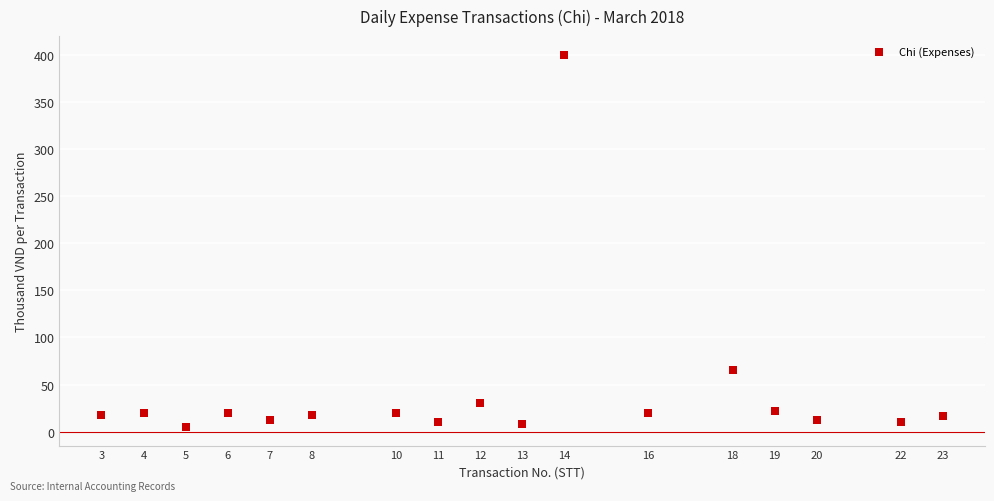

What is the range of Y values (max minus min)?

395